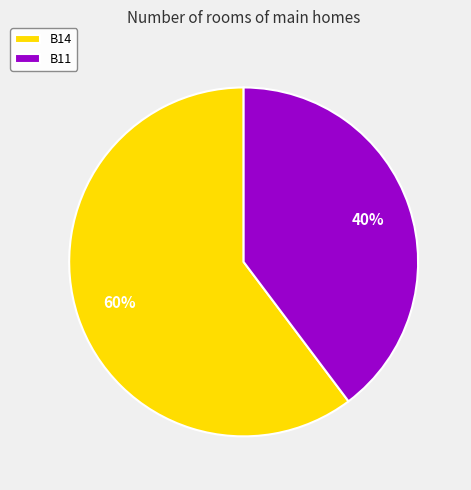

What is the largest slice in the pie chart?

B14